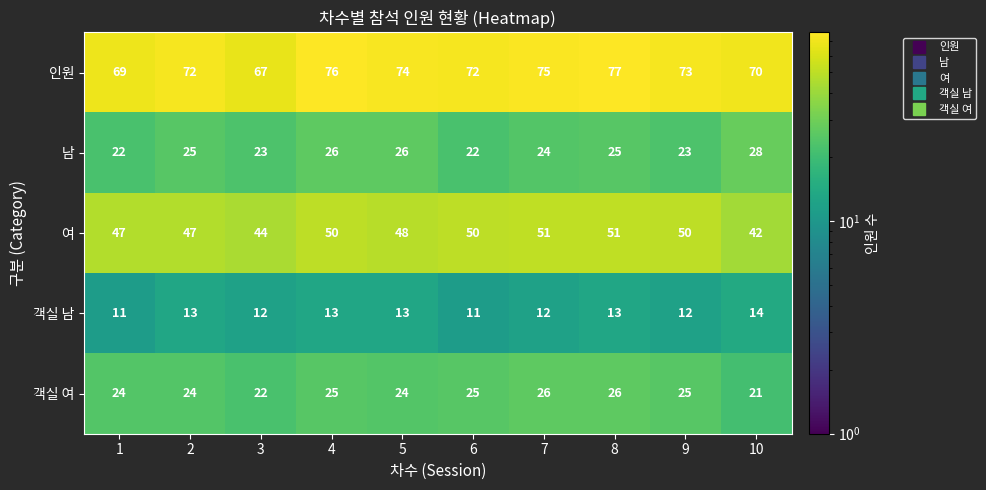

What is the average value of the 객실 여 series?

24